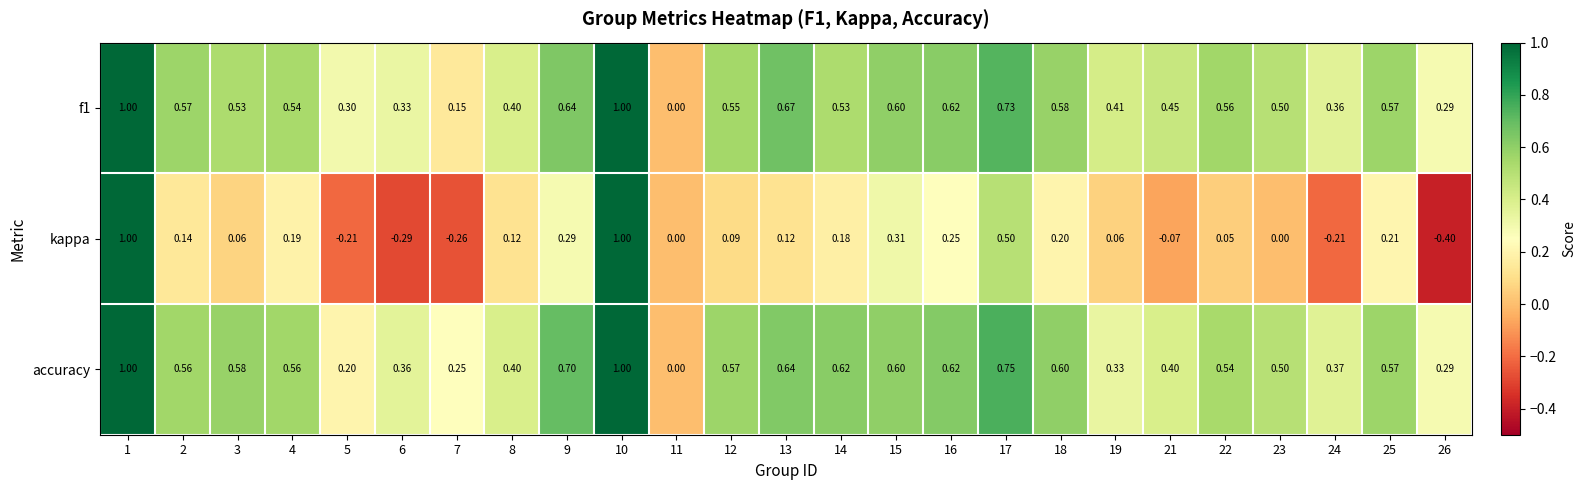

What is the spread (max minus min) of values at 5?

0.5